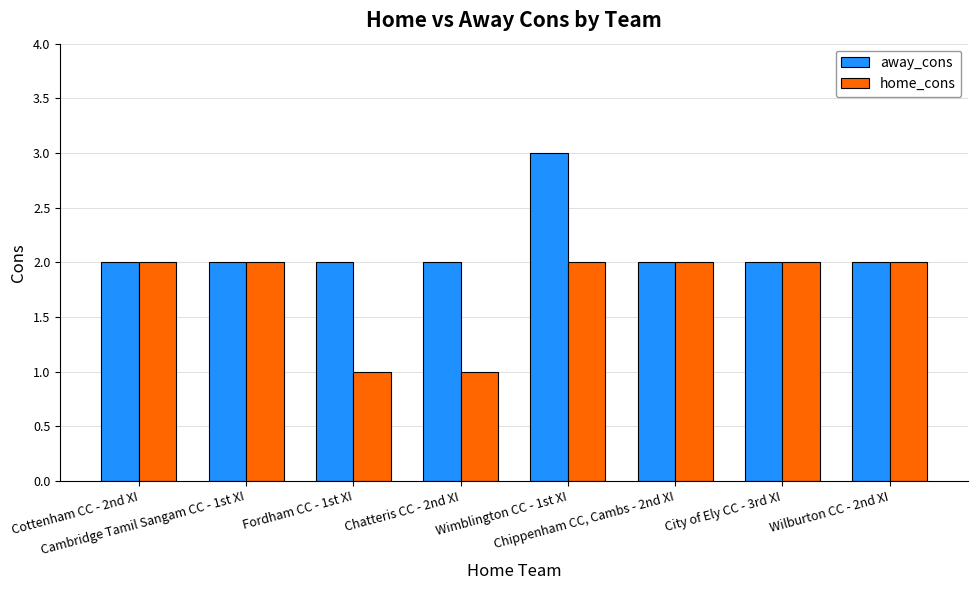

What is the value of the home_cons bar at the 4th from the left?

1